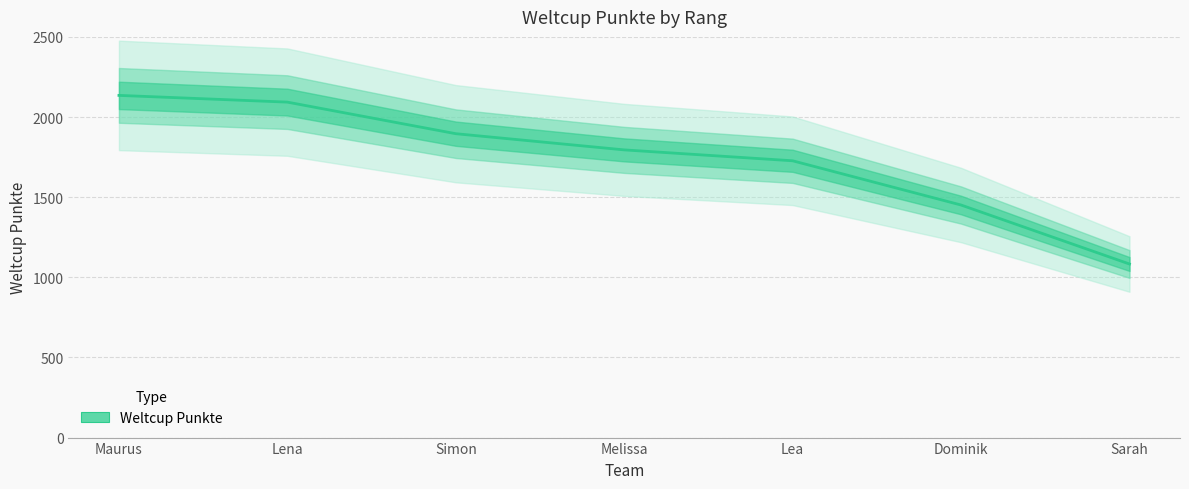

What is the value of the 1st point from the left?

2135